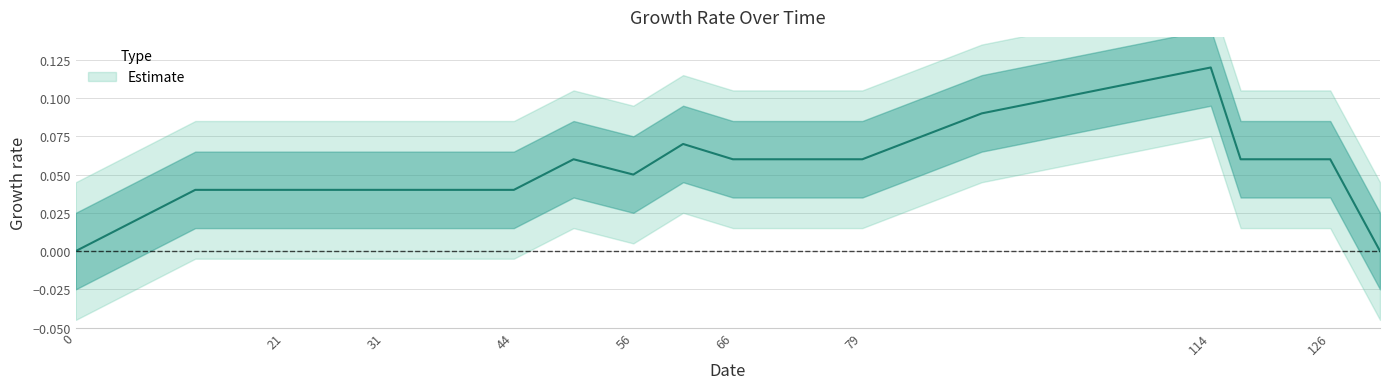

What is the sum of all values?

0.9